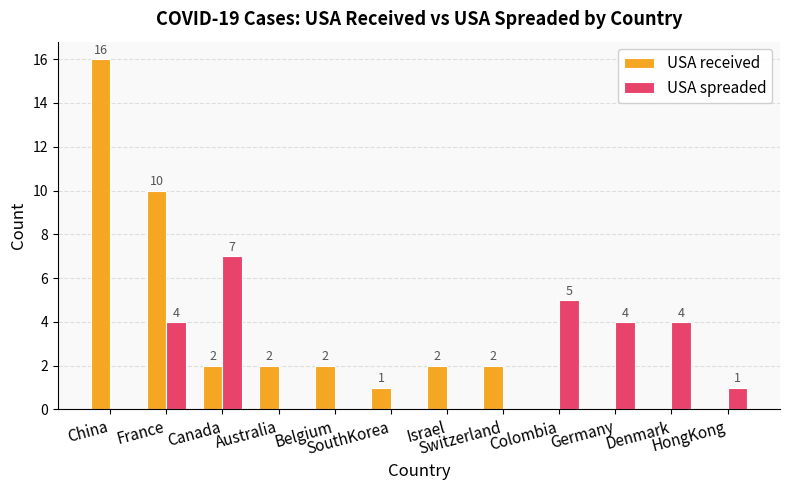

Which series has the largest total across all categories?

USA received